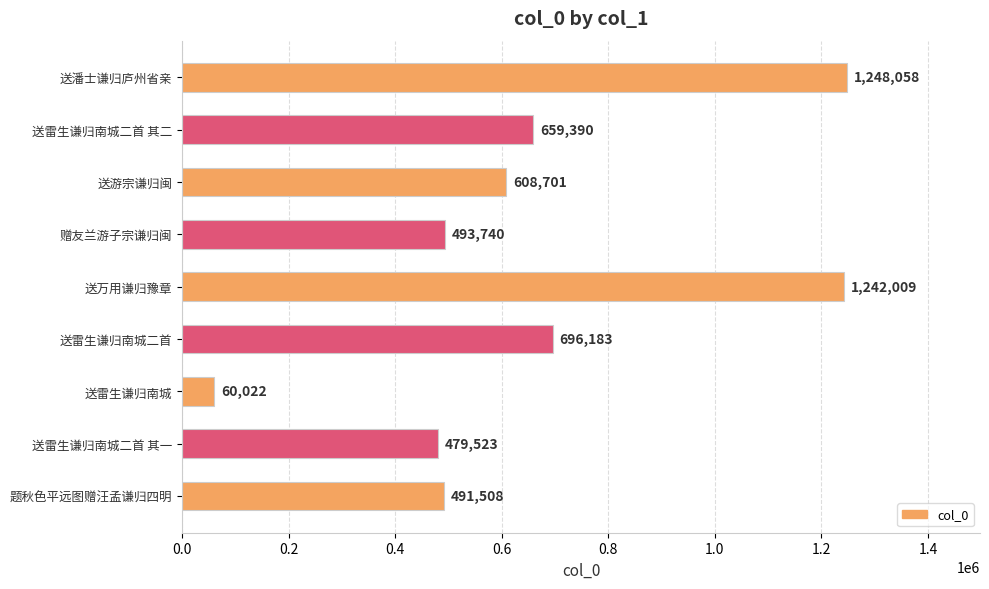

Reading top to bottom, extract all data points from this chart.

1248058	659390	608701	493740	1242009	696183	60022	479523	491508